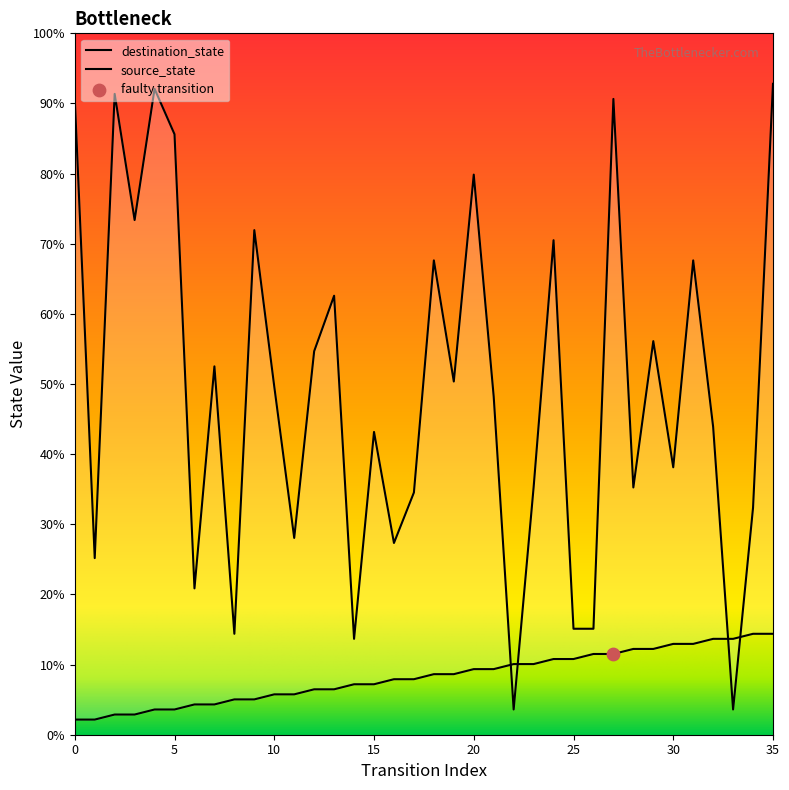

Which series reaches the maximum Y coordinate?

destination_state